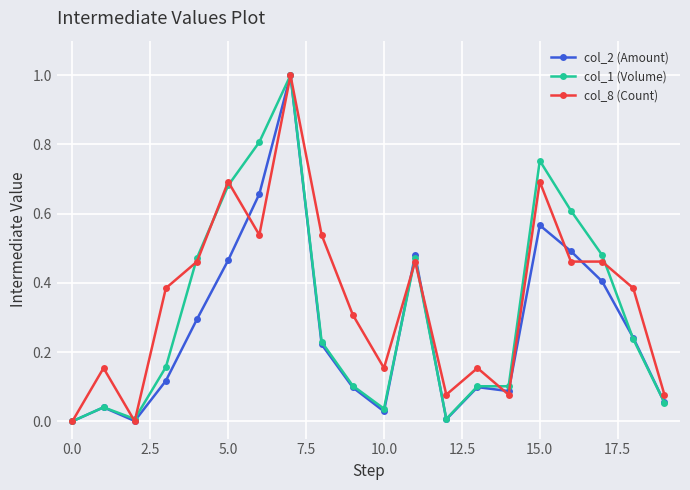

What is the maximum value shown in the chart?

1.0